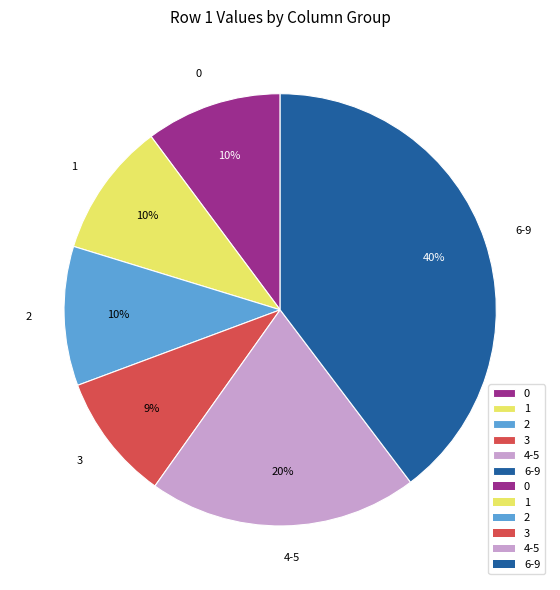

Is there a majority slice in this chart?

No